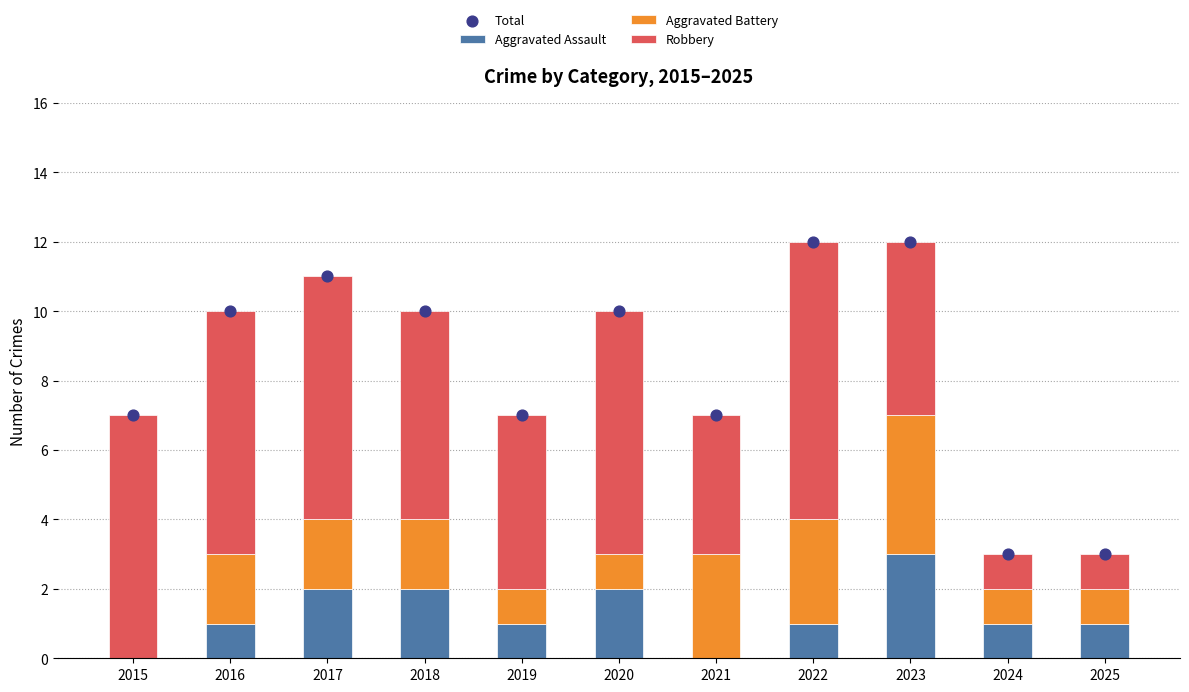

Is the value of Aggravated Battery at 2021 greater than the value of Total at 2018?

No